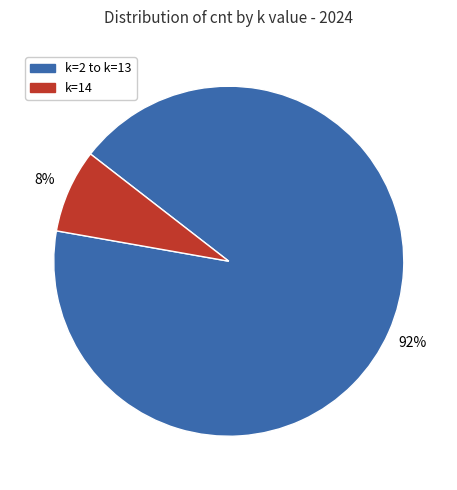

Does any single category account for the majority?

Yes